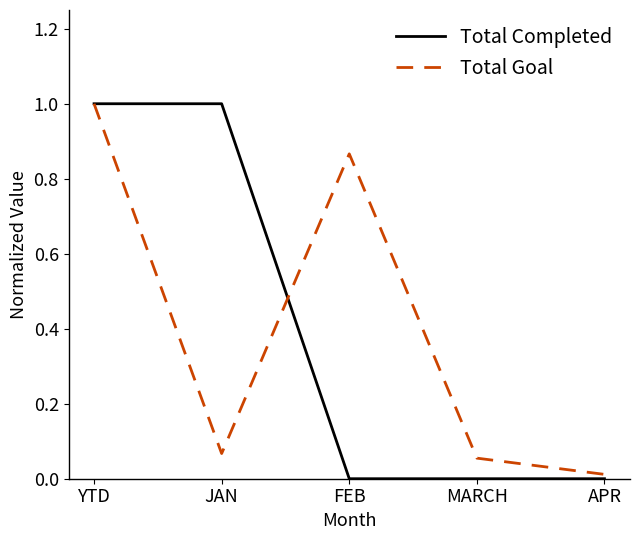

Which series changed the most between FEB and MARCH?

Total Goal